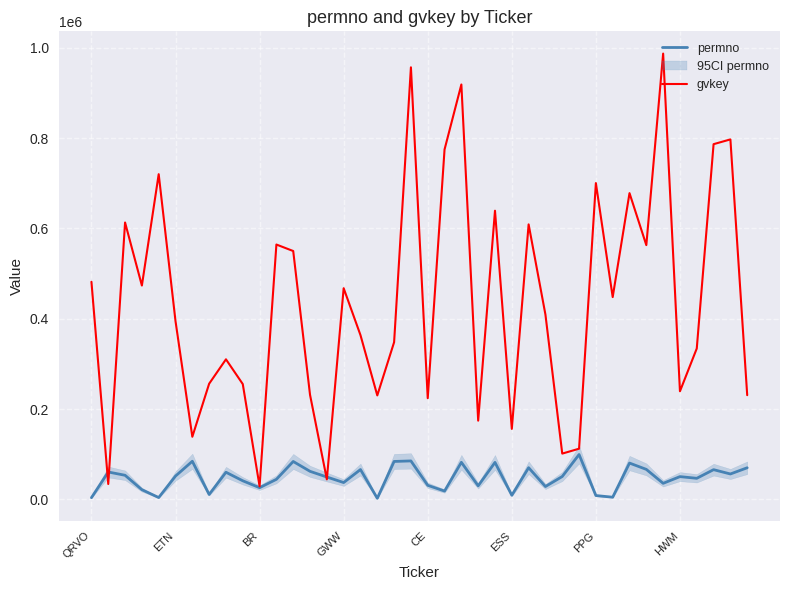

What value does the permno series have at CE?

30999